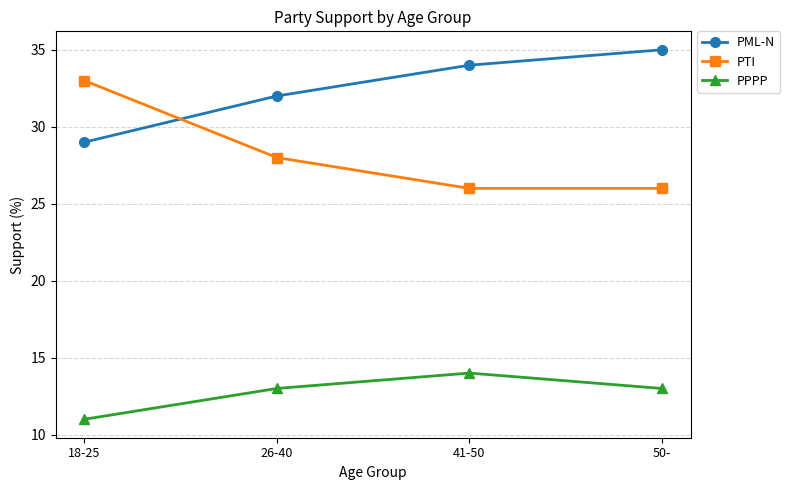

At 50-, list the series in order from smallest to largest.

PPPP, PTI, PML-N